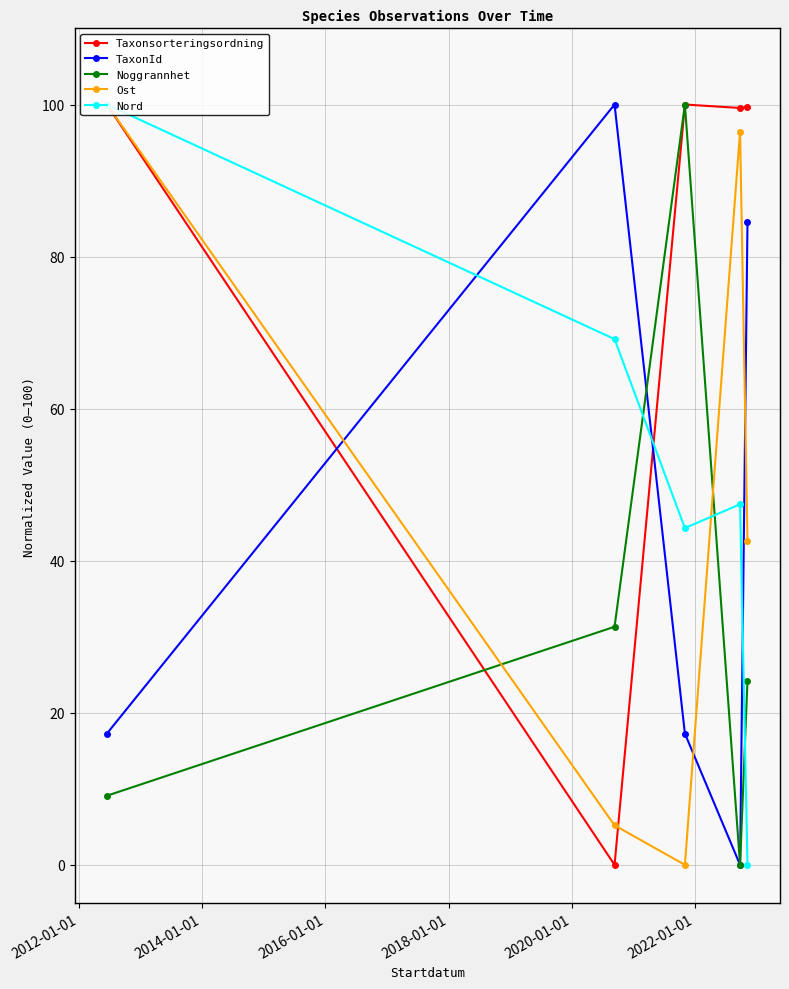

What is the sum of all Nord values?

260.9